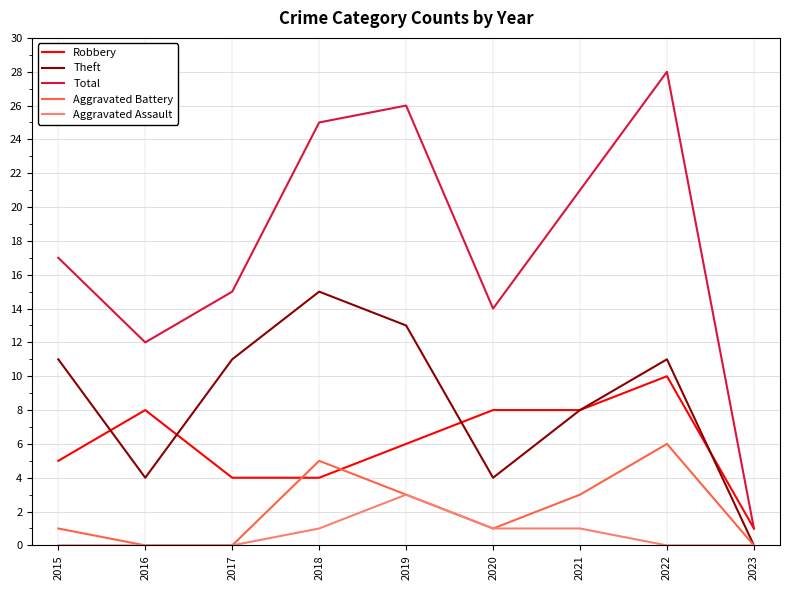

True or false: Total has a value of 26 at 2019.

True